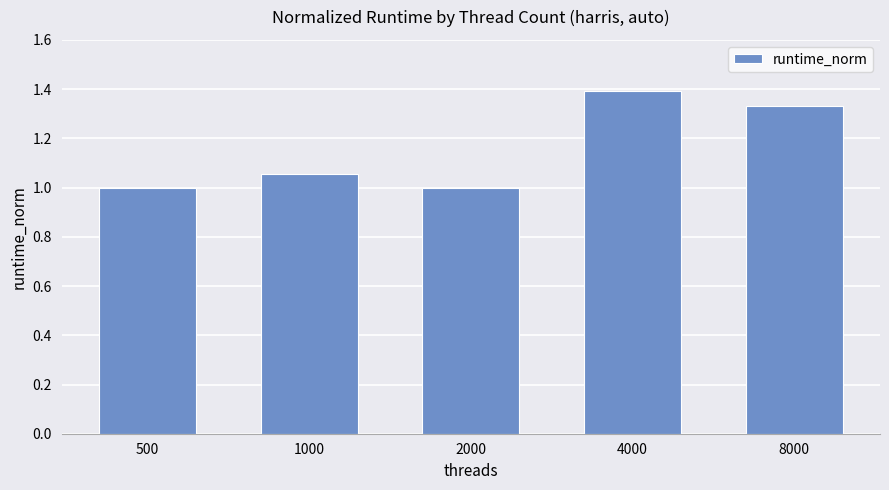

Does the chart contain stacked bars?

No